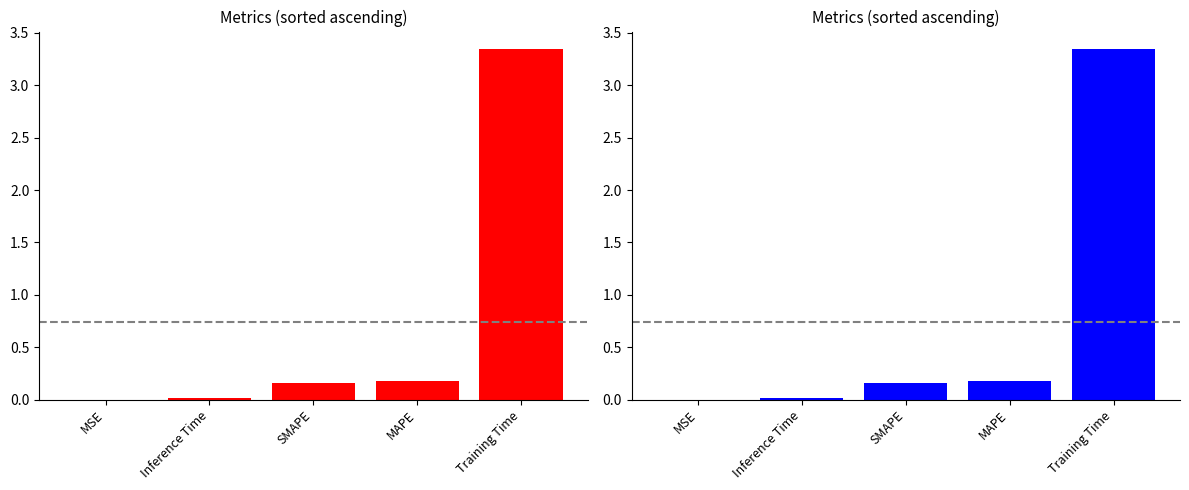

Rank the categories by value from highest to lowest.

Training Time, MAPE, SMAPE, Inference Time, MSE